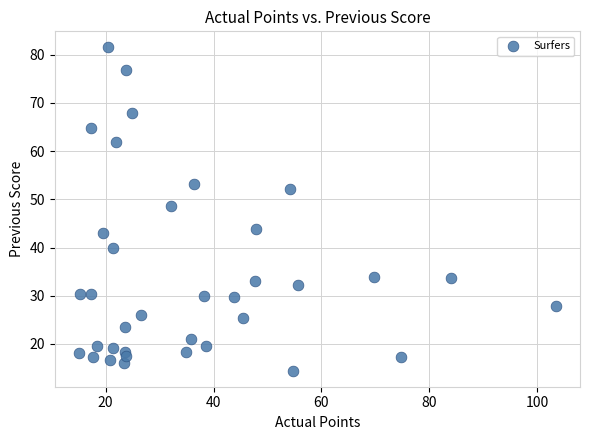

What is the range of Y values (max minus min)?

67.0